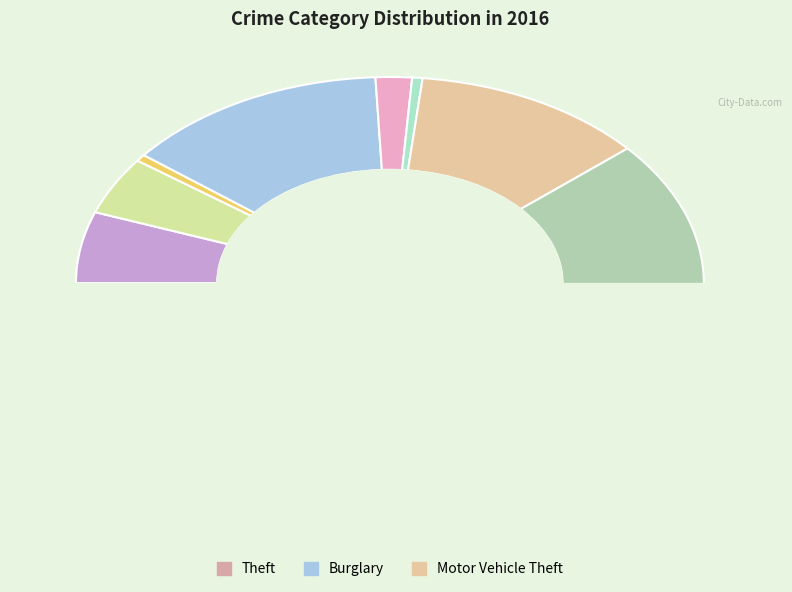

Rank the categories by value from highest to lowest.

Theft, Burglary, Robbery, Motor Vehicle Theft, Aggravated Assault, Aggravated Battery, Criminal Sexual Assault, Arson, Homicide